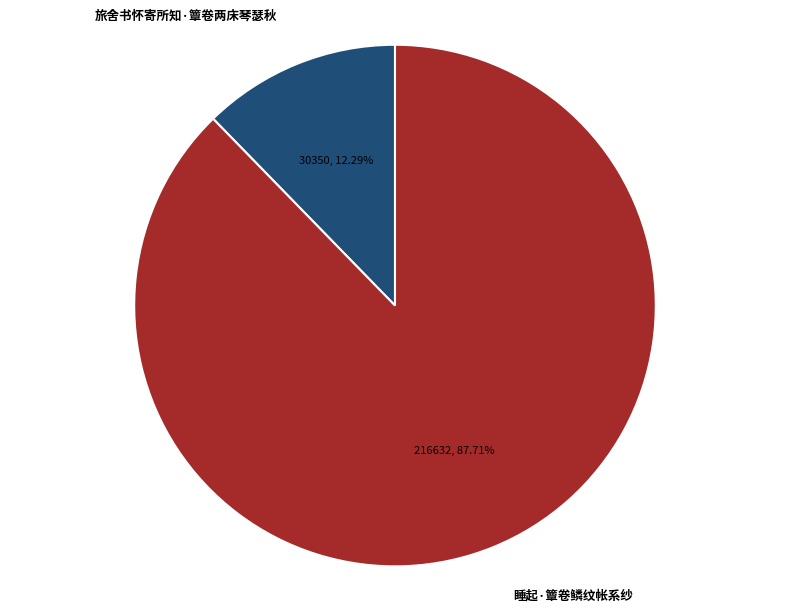

Which slice is the smallest?

旅舍书怀寄所知·簟卷两床琴瑟秋